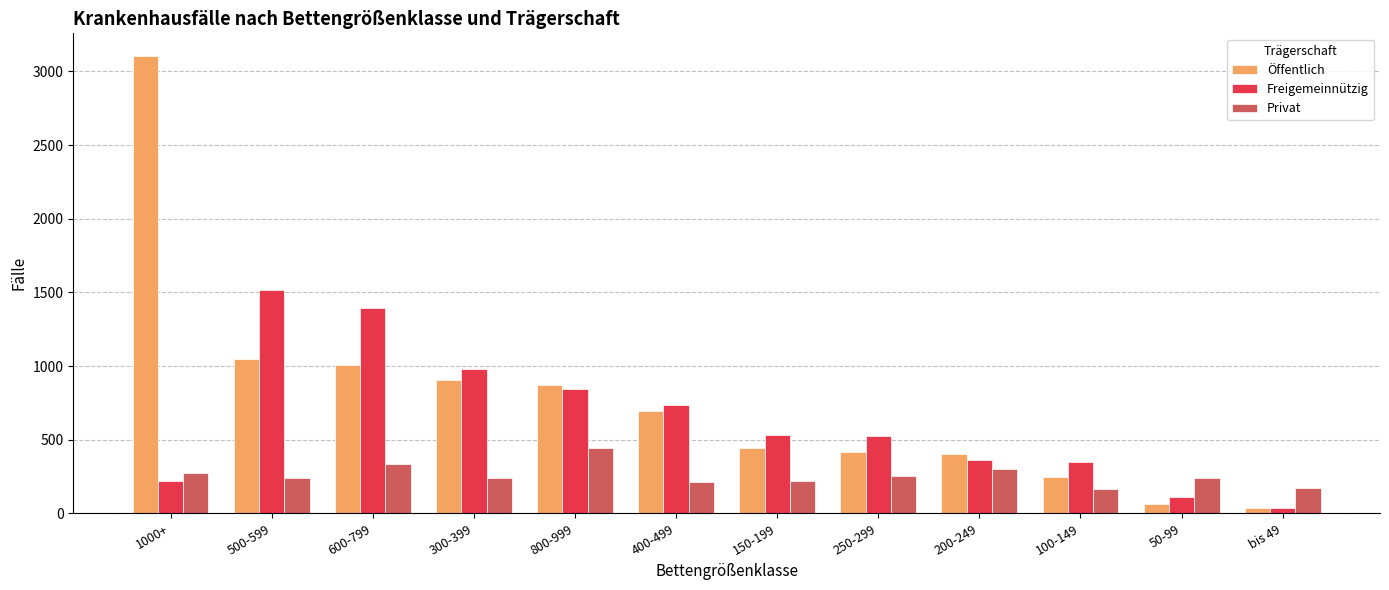

What is the total value across all series at 800-999?

2158